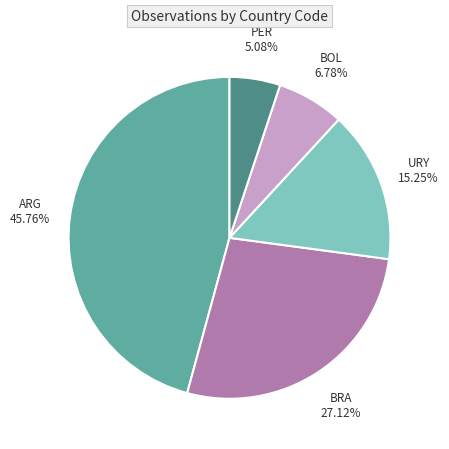

Is there any slice that represents more than half of the pie?

No